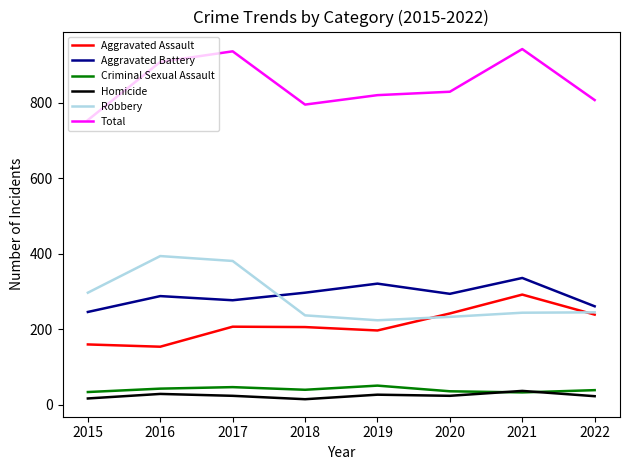

Rank the series at 2018 from lowest to highest value.

Homicide, Criminal Sexual Assault, Aggravated Assault, Robbery, Aggravated Battery, Total